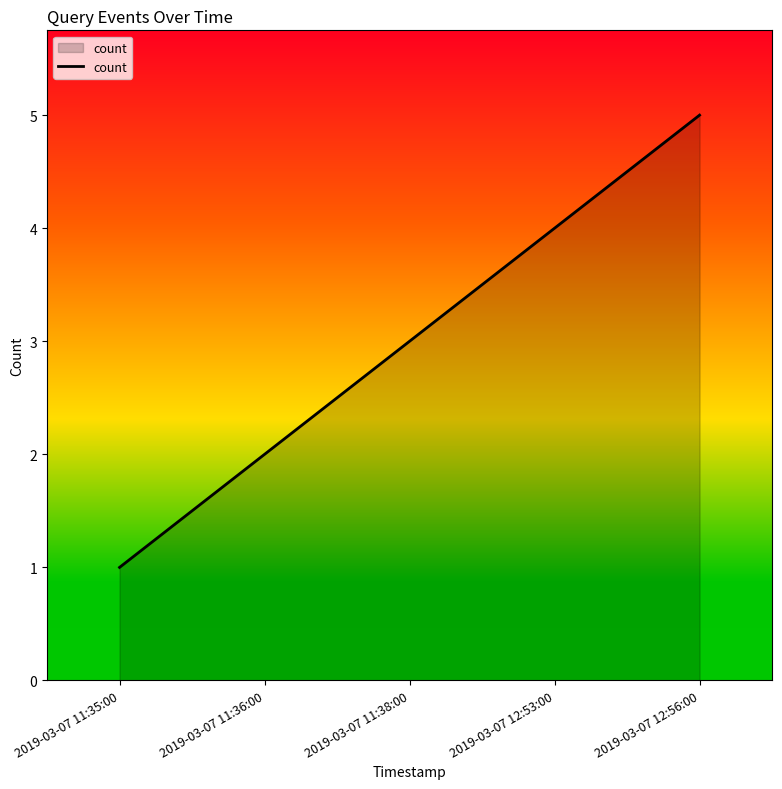

What position from the right is 2019-03-07 12:53:00?

2